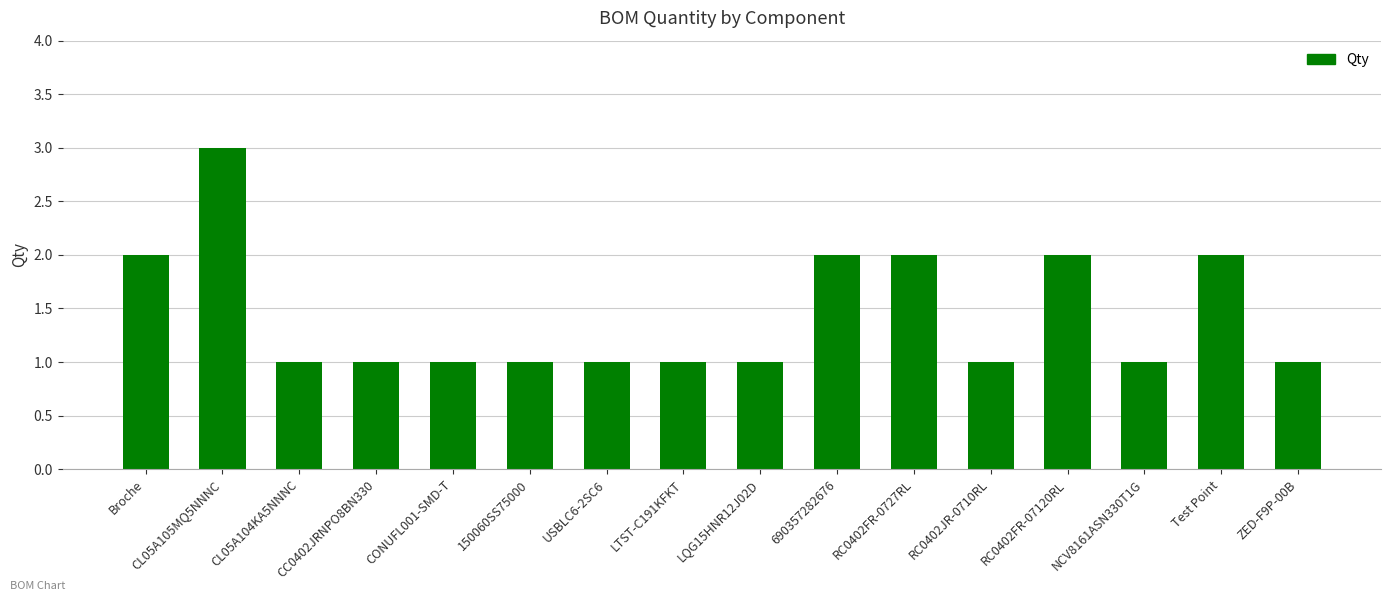

How many categories are shown in the chart?

16